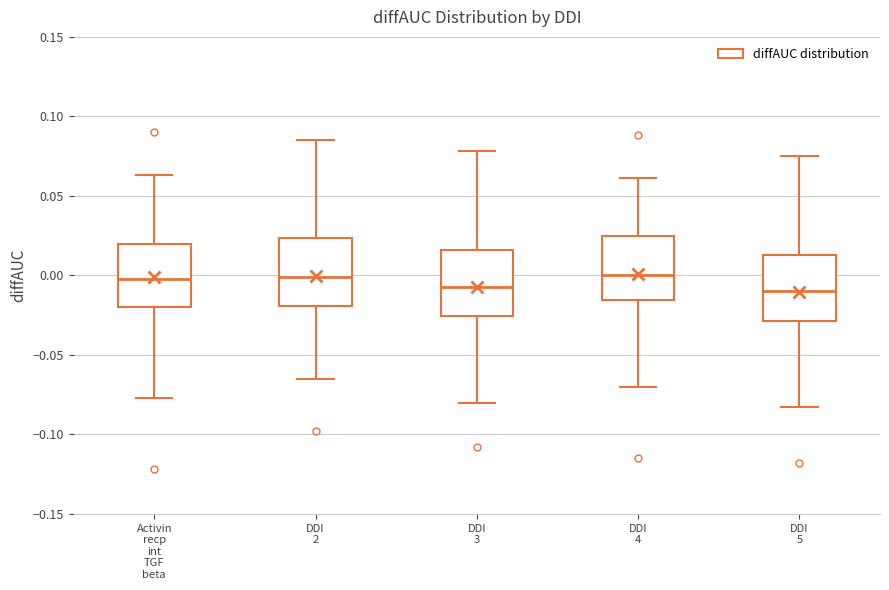

Where does the median line of the box for DDI 3 sit on the y-axis? The values are not printed on the chart, so give them approximately, as read against the axis.

-0.005